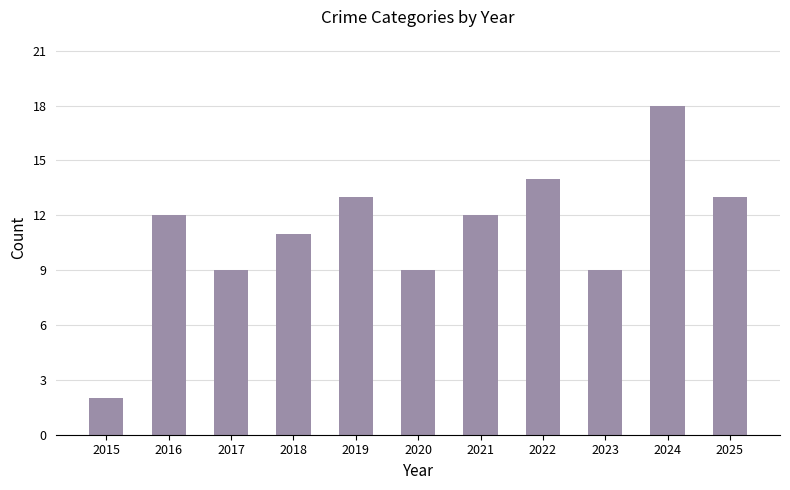

How many bars are there in total?

11